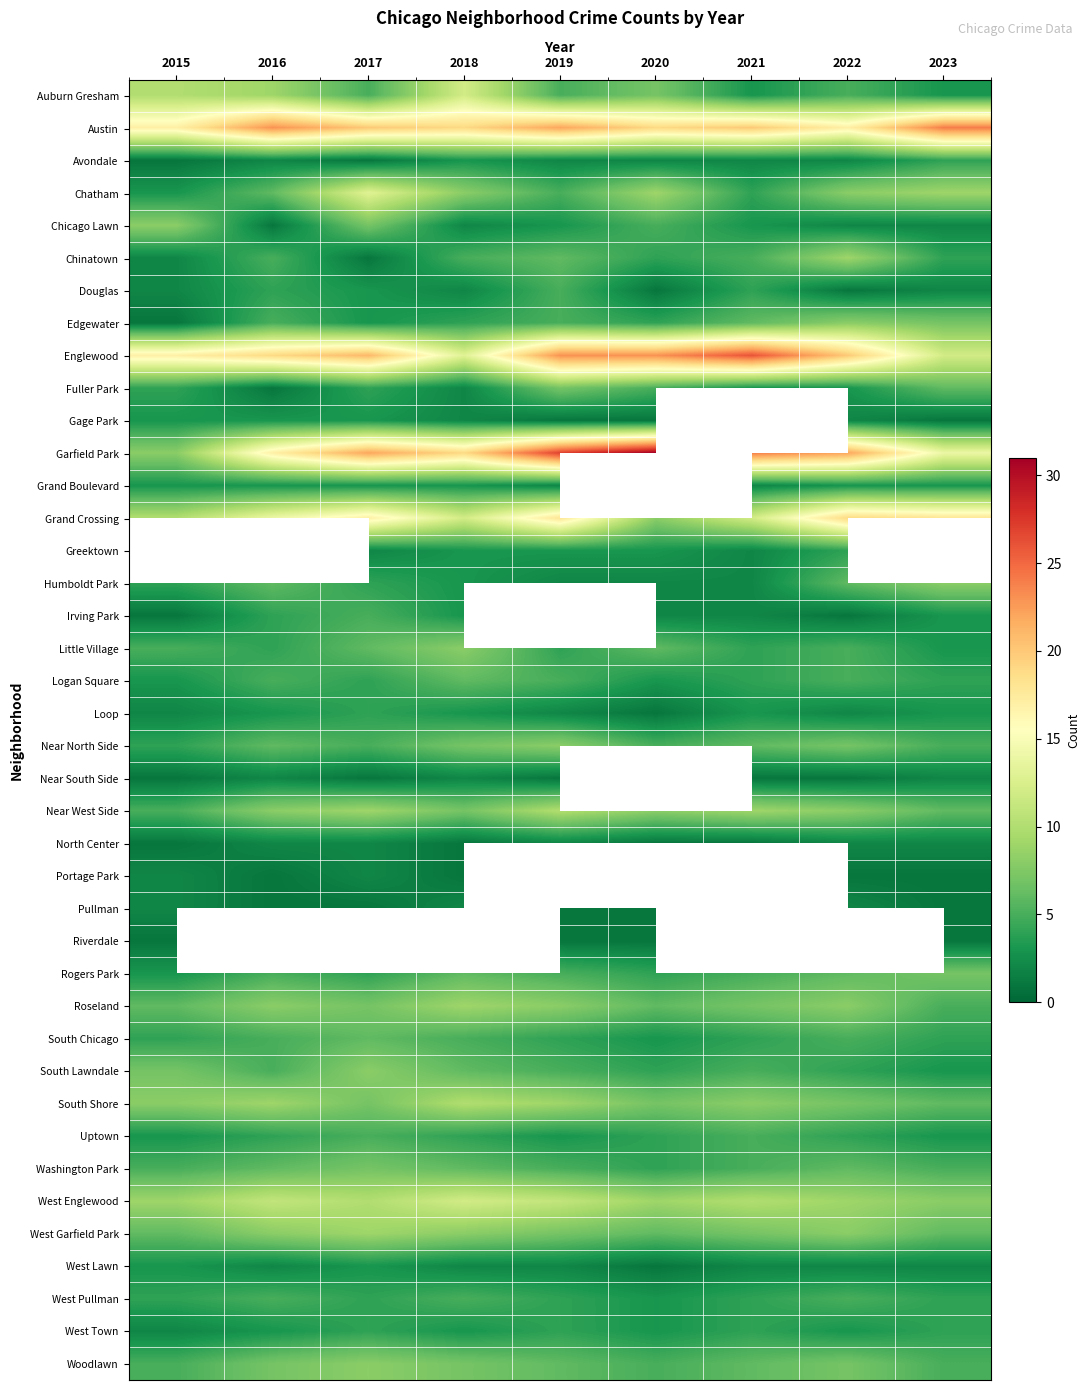

Rank the series at 2020 from highest to lowest value.

Garfield Park, Englewood, Austin, Chatham, Auburn Gresham, Grand Boulevard, Grand Crossing, Near South Side, West Englewood, Near West Side, South Shore, Little Village, Roseland, West Garfield Park, Chicago Lawn, Fuller Park, Near North Side, Woodlawn, Chinatown, Edgewater, Rogers Park, South Lawndale, Uptown, Washington Park, Greektown, Logan Square, South Chicago, West Pullman, West Town, Avondale, Humboldt Park, Irving Park, Douglas, Gage Park, Loop, North Center, Portage Park, Pullman, Riverdale, West Lawn